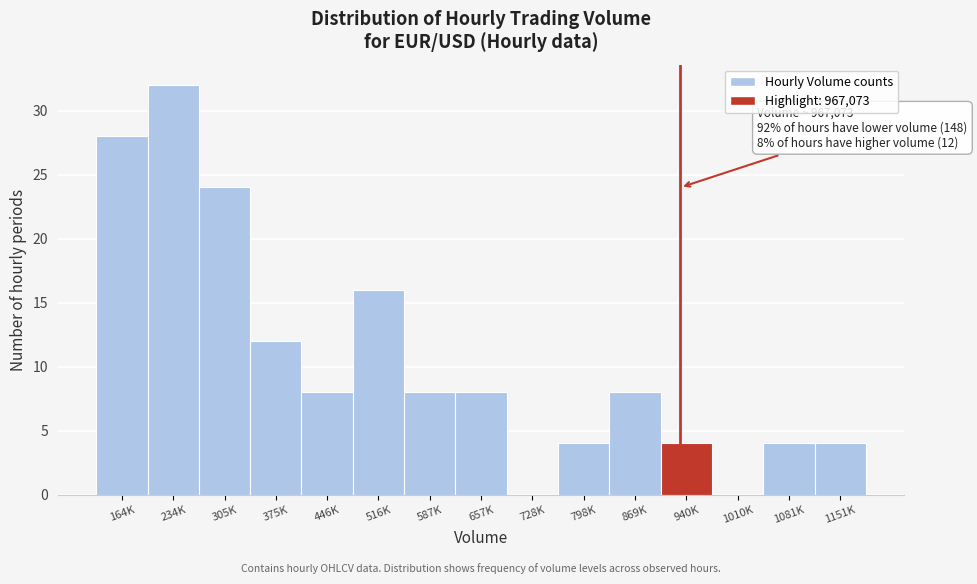

Reading right to left, extract all data points from this chart.

1151K=4	1081K=4	1010K=0	940K=4	869K=8	798K=4	728K=0	657K=8	587K=8	516K=16	446K=8	375K=12	305K=24	234K=32	164K=28